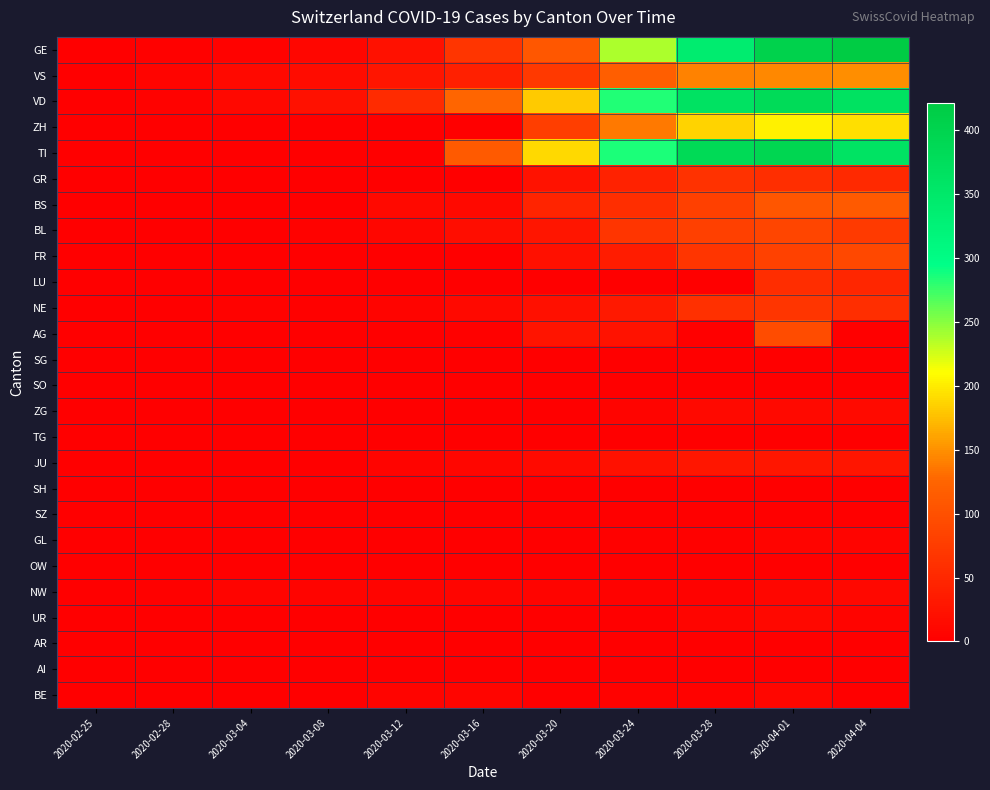

Reading right to left, transcribe all the data shown in this chart.

GE: 2020-04-04=421	2020-04-01=406	2020-03-28=339	2020-03-24=238	2020-03-20=109	2020-03-16=66	2020-03-12=23	2020-03-08=9	2020-03-04=4	2020-02-28=2	2020-02-25=0
VS: 2020-04-04=149	2020-04-01=146	2020-03-28=142	2020-03-24=117	2020-03-20=72	2020-03-16=41	2020-03-12=27	2020-03-08=15	2020-03-04=12	2020-02-28=5	2020-02-25=0
VD: 2020-04-04=366	2020-04-01=383	2020-03-28=365	2020-03-24=284	2020-03-20=182	2020-03-16=126	2020-03-12=55	2020-03-08=22	2020-03-04=11	2020-02-28=4	2020-02-25=0
ZH: 2020-04-04=194	2020-04-01=203	2020-03-28=187	2020-03-24=138	2020-03-20=78	2020-03-16=0	2020-03-12=0	2020-03-08=0	2020-03-04=0	2020-02-28=0	2020-02-25=0
TI: 2020-04-04=363	2020-04-01=396	2020-03-28=385	2020-03-24=285	2020-03-20=190	2020-03-16=112	2020-03-12=0	2020-03-08=0	2020-03-04=0	2020-02-28=0	2020-02-25=0
GR: 2020-04-04=52	2020-04-01=59	2020-03-28=63	2020-03-24=43	2020-03-20=24	2020-03-16=0	2020-03-12=0	2020-03-08=0	2020-03-04=0	2020-02-28=0	2020-02-25=0
BS: 2020-04-04=112	2020-04-01=108	2020-03-28=79	2020-03-24=58	2020-03-20=45	2020-03-16=13	2020-03-12=13	2020-03-08=1	2020-03-04=1	2020-02-28=0	2020-02-25=0
BL: 2020-04-04=73	2020-04-01=86	2020-03-28=79	2020-03-24=66	2020-03-20=27	2020-03-16=17	2020-03-12=9	2020-03-08=4	2020-03-04=1	2020-02-28=0	2020-02-25=0
FR: 2020-04-04=89	2020-04-01=81	2020-03-28=67	2020-03-24=35	2020-03-20=20	2020-03-16=0	2020-03-12=0	2020-03-08=0	2020-03-04=0	2020-02-28=0	2020-02-25=0
LU: 2020-04-04=49	2020-04-01=57	2020-03-28=0	2020-03-24=0	2020-03-20=0	2020-03-16=0	2020-03-12=0	2020-03-08=0	2020-03-04=0	2020-02-28=0	2020-02-25=0
NE: 2020-04-04=59	2020-04-01=66	2020-03-28=60	2020-03-24=32	2020-03-20=21	2020-03-16=13	2020-03-12=6	2020-03-08=3	2020-03-04=4	2020-02-28=0	2020-02-25=0
AG: 2020-04-04=0	2020-04-01=94	2020-03-28=0	2020-03-24=24	2020-03-20=25	2020-03-16=2	2020-03-12=1	2020-03-08=0	2020-03-04=0	2020-02-28=0	2020-02-25=0
SG: 2020-04-04=0	2020-04-01=0	2020-03-28=0	2020-03-24=0	2020-03-20=0	2020-03-16=0	2020-03-12=0	2020-03-08=0	2020-03-04=0	2020-02-28=0	2020-02-25=0
SO: 2020-04-04=0	2020-04-01=0	2020-03-28=0	2020-03-24=0	2020-03-20=0	2020-03-16=0	2020-03-12=0	2020-03-08=0	2020-03-04=0	2020-02-28=0	2020-02-25=0
ZG: 2020-04-04=14	2020-04-01=13	2020-03-28=12	2020-03-24=6	2020-03-20=1	2020-03-16=0	2020-03-12=0	2020-03-08=0	2020-03-04=0	2020-02-28=0	2020-02-25=0
TG: 2020-04-04=0	2020-04-01=0	2020-03-28=0	2020-03-24=0	2020-03-20=0	2020-03-16=0	2020-03-12=0	2020-03-08=0	2020-03-04=0	2020-02-28=0	2020-02-25=0
JU: 2020-04-04=27	2020-04-01=29	2020-03-28=28	2020-03-24=22	2020-03-20=14	2020-03-16=9	2020-03-12=6	2020-03-08=0	2020-03-04=0	2020-02-28=0	2020-02-25=0
SH: 2020-04-04=0	2020-04-01=0	2020-03-28=0	2020-03-24=0	2020-03-20=0	2020-03-16=0	2020-03-12=0	2020-03-08=0	2020-03-04=0	2020-02-28=0	2020-02-25=0
SZ: 2020-04-04=0	2020-04-01=0	2020-03-28=0	2020-03-24=0	2020-03-20=0	2020-03-16=0	2020-03-12=0	2020-03-08=0	2020-03-04=1	2020-02-28=0	2020-02-25=0
GL: 2020-04-04=5	2020-04-01=5	2020-03-28=3	2020-03-24=3	2020-03-20=0	2020-03-16=0	2020-03-12=0	2020-03-08=0	2020-03-04=0	2020-02-28=0	2020-02-25=0
OW: 2020-04-04=0	2020-04-01=0	2020-03-28=0	2020-03-24=0	2020-03-20=0	2020-03-16=0	2020-03-12=0	2020-03-08=0	2020-03-04=0	2020-02-28=0	2020-02-25=0
NW: 2020-04-04=10	2020-04-01=9	2020-03-28=4	2020-03-24=4	2020-03-20=5	2020-03-16=7	2020-03-12=5	2020-03-08=6	2020-03-04=6	2020-02-28=2	2020-02-25=0
UR: 2020-04-04=6	2020-04-01=10	2020-03-28=7	2020-03-24=1	2020-03-20=0	2020-03-16=0	2020-03-12=0	2020-03-08=0	2020-03-04=0	2020-02-28=0	2020-02-25=0
AR: 2020-04-04=0	2020-04-01=0	2020-03-28=0	2020-03-24=0	2020-03-20=0	2020-03-16=0	2020-03-12=0	2020-03-08=0	2020-03-04=0	2020-02-28=0	2020-02-25=0
AI: 2020-04-04=0	2020-04-01=0	2020-03-28=0	2020-03-24=0	2020-03-20=0	2020-03-16=0	2020-03-12=0	2020-03-08=0	2020-03-04=0	2020-02-28=0	2020-02-25=0
BE: 2020-04-04=0	2020-04-01=9	2020-03-28=4	2020-03-24=4	2020-03-20=0	2020-03-16=7	2020-03-12=5	2020-03-08=0	2020-03-04=0	2020-02-28=0	2020-02-25=0